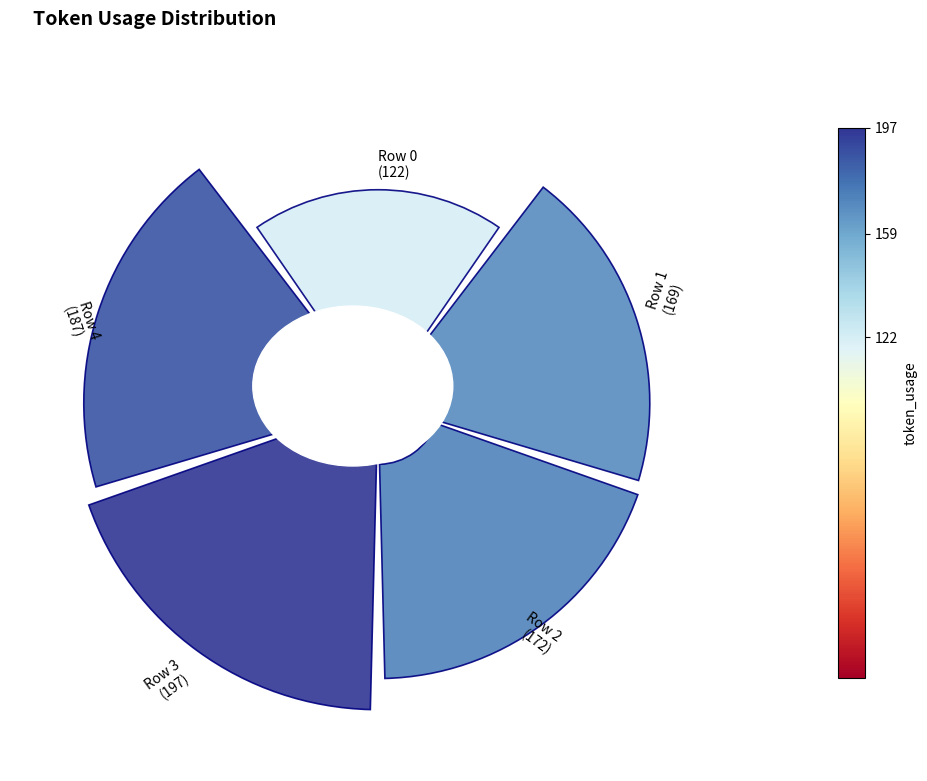

Is there any slice that represents more than half of the pie?

No